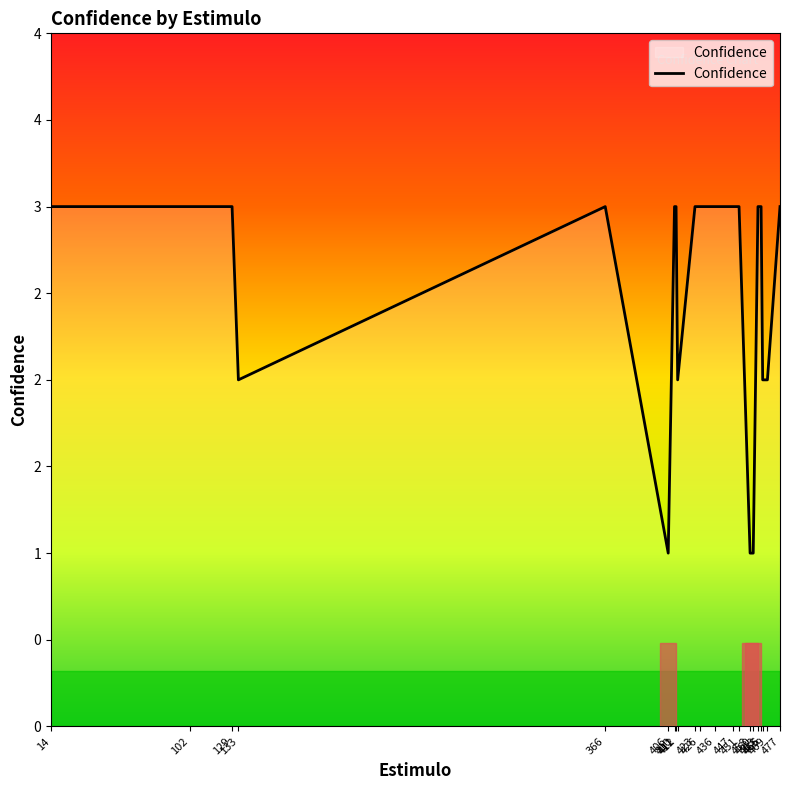

How many points are higher than both their immediate neighbors (excluding endpoints)?

1